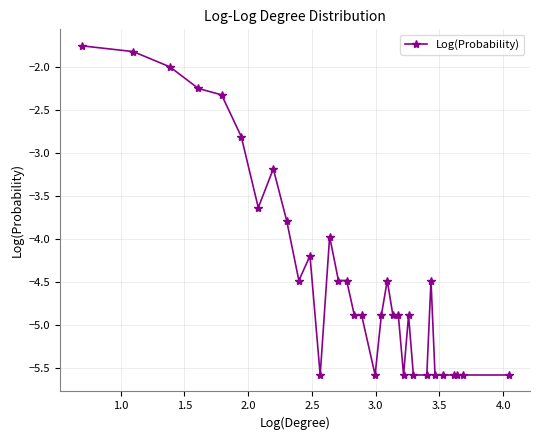

How many categories are shown in the chart?

33